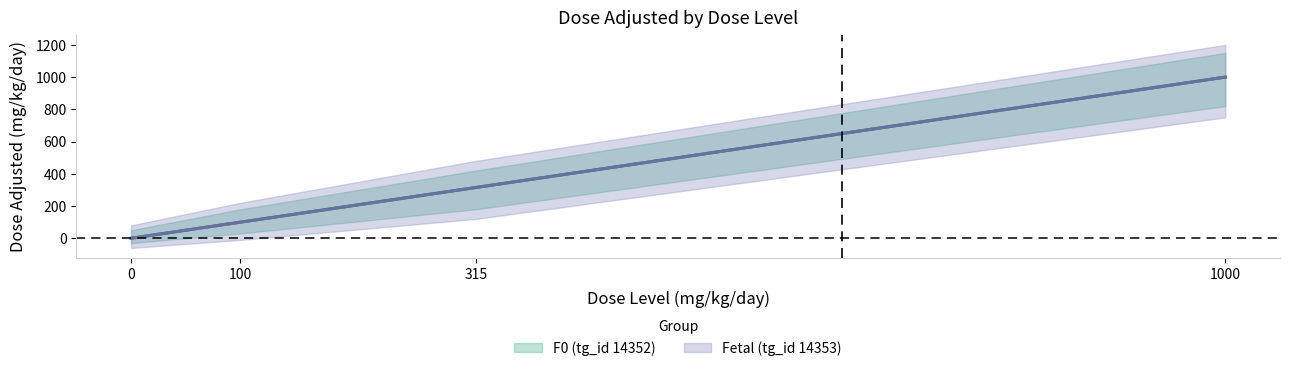

Which has a higher value, 0 or 315?

315